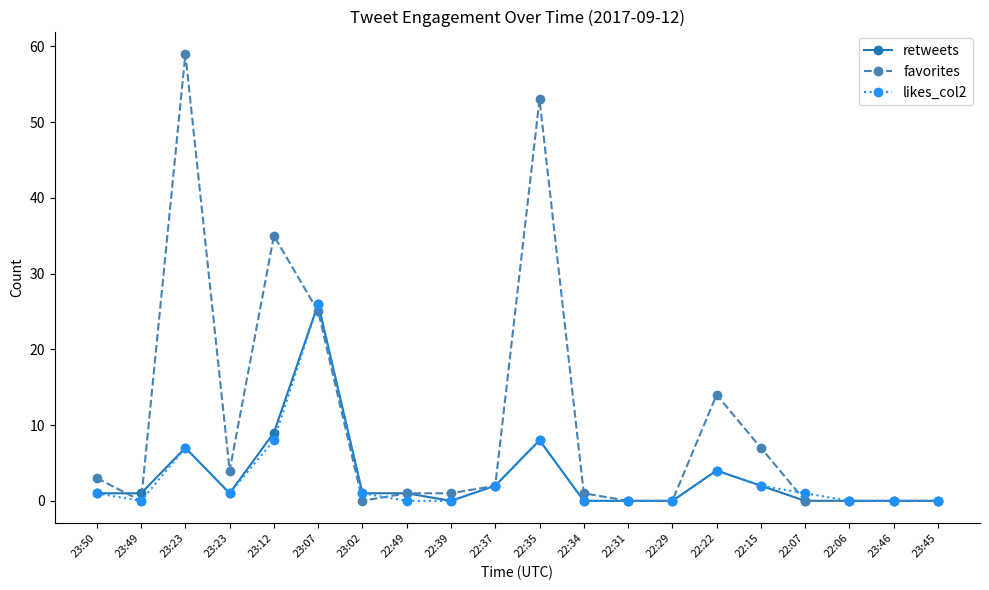

Where is retweets nearest to the value 13?

23:12